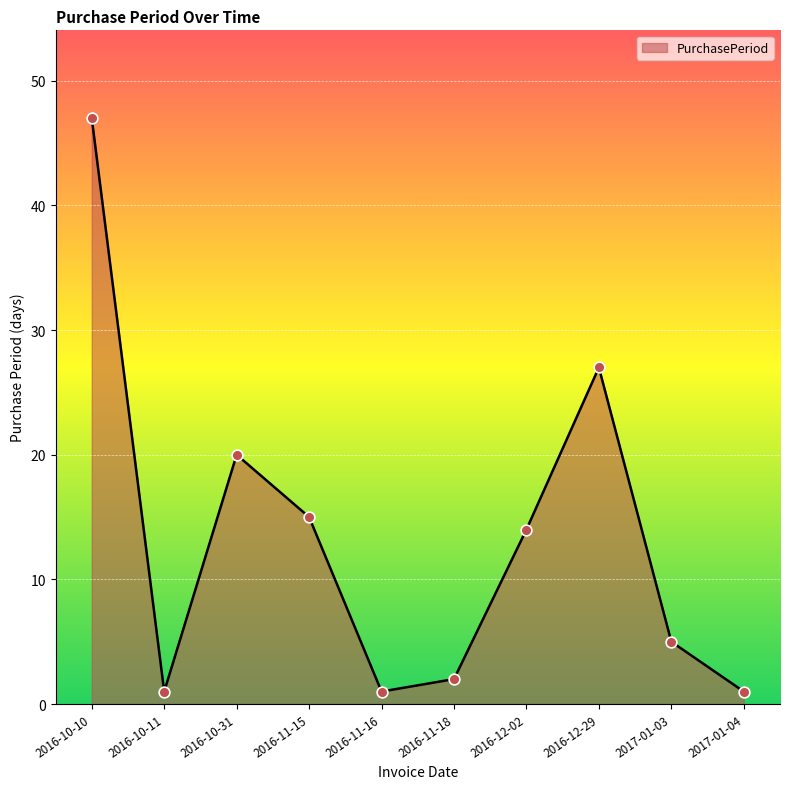

What is the change in value from 2016-11-15 to 2017-01-03?

-10